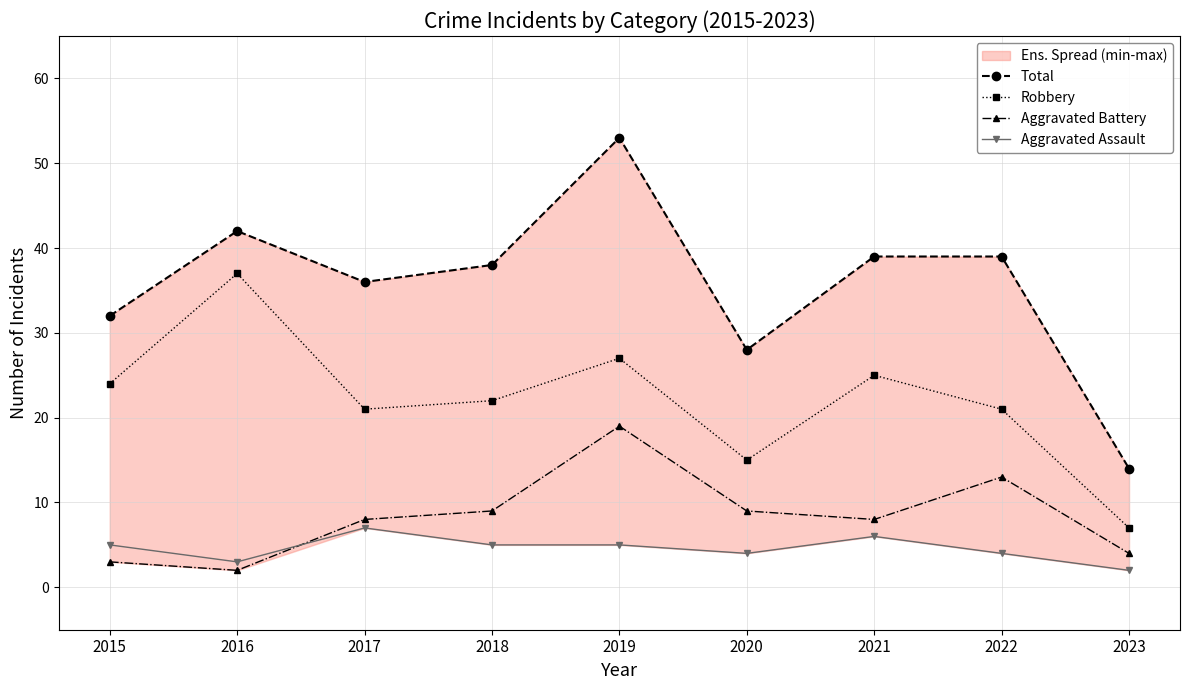

What are all the series names shown in the legend?

Total, Robbery, Aggravated Battery, Aggravated Assault